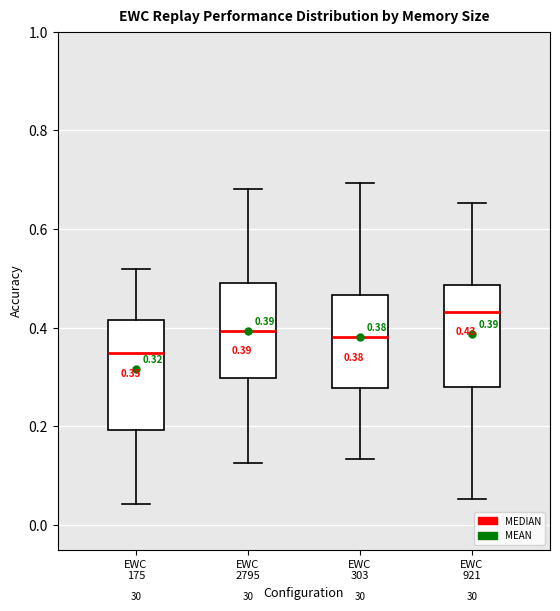

Which box's median line is the highest?

EWC 921